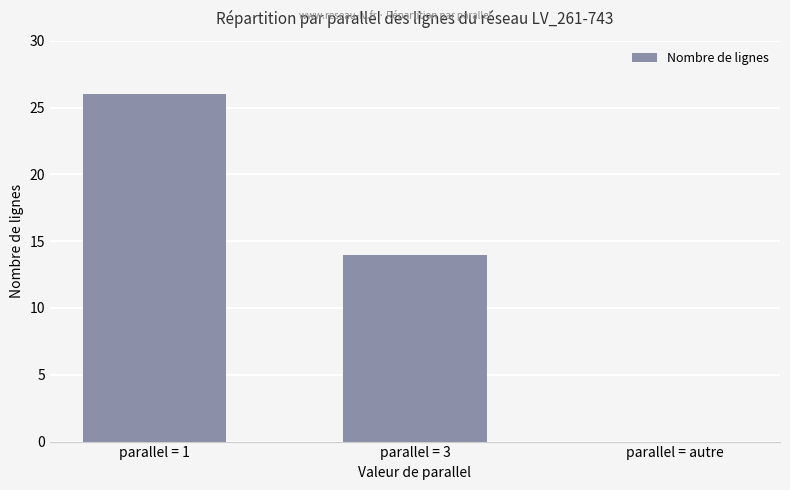

What is the maximum value shown in the chart?

26